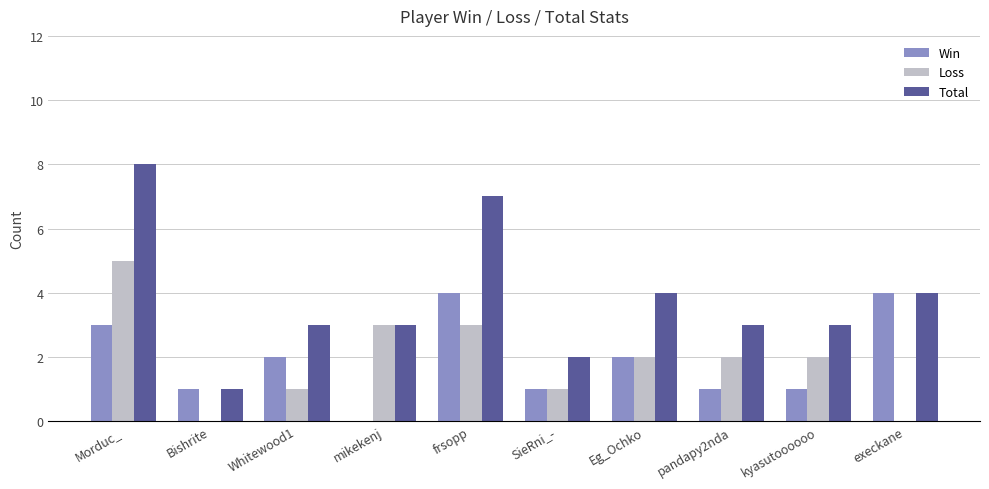

Does the chart contain stacked bars?

No